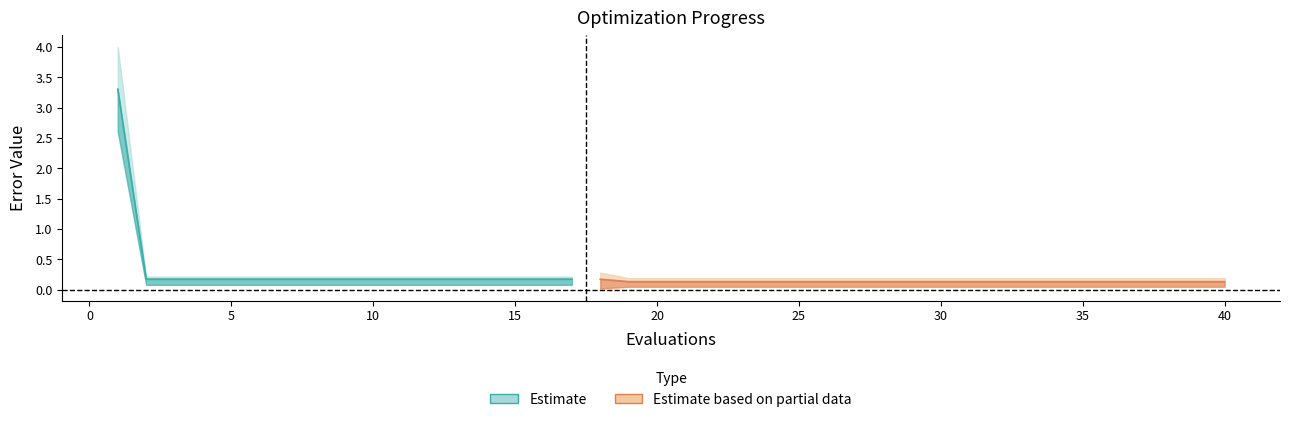

What is the average value of the best series?

0.3